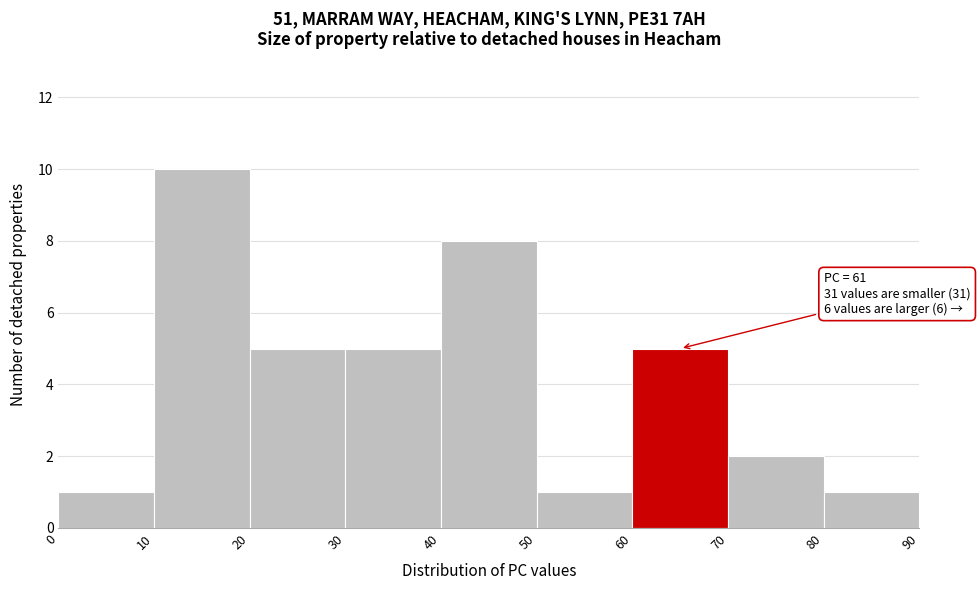

Which range on the x-axis has the tallest bar?

10 to 20